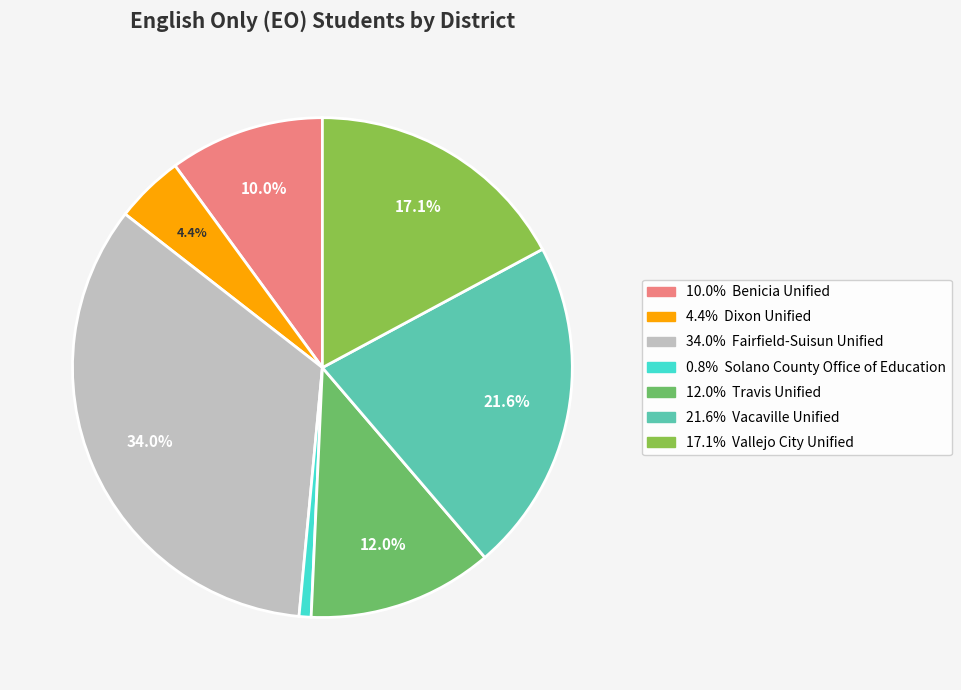

Is there a majority slice in this chart?

No